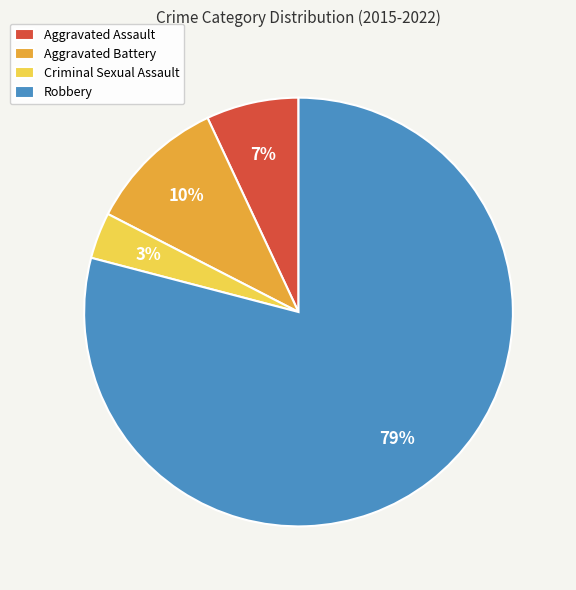

Is Robbery the majority of the pie?

Yes